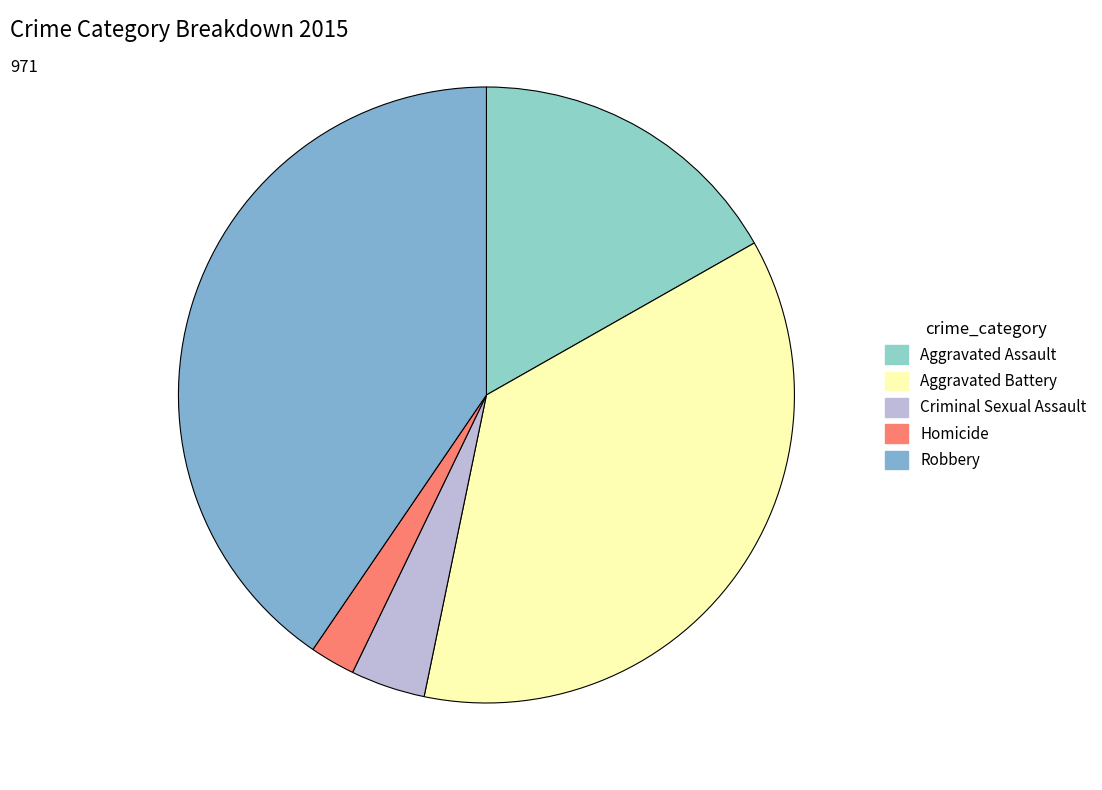

What is the change in value from Aggravated Battery to Criminal Sexual Assault?

-316